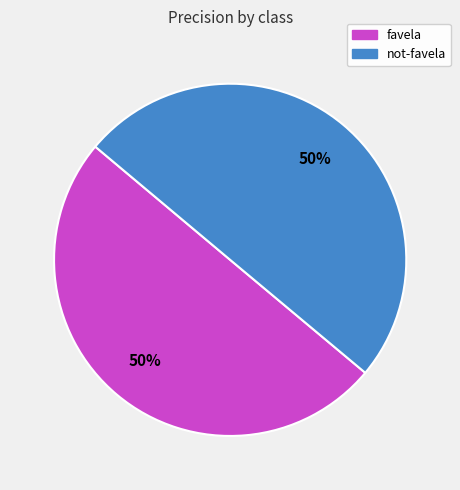

To the nearest percent, what portion does not-favela represent?

50%